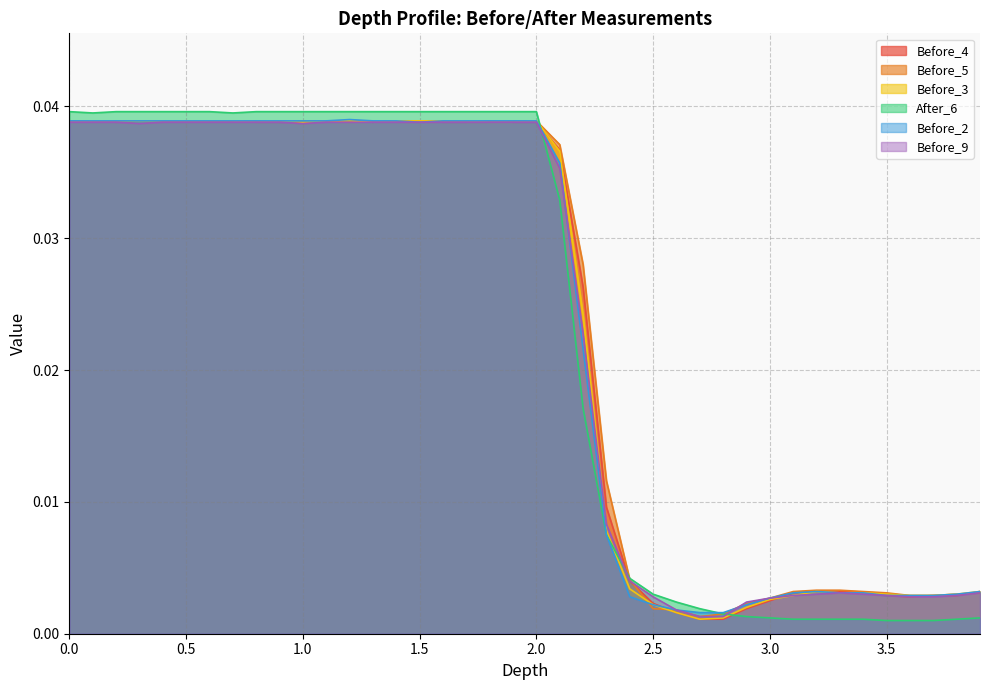

Which series has the largest range (max minus min)?

After_6